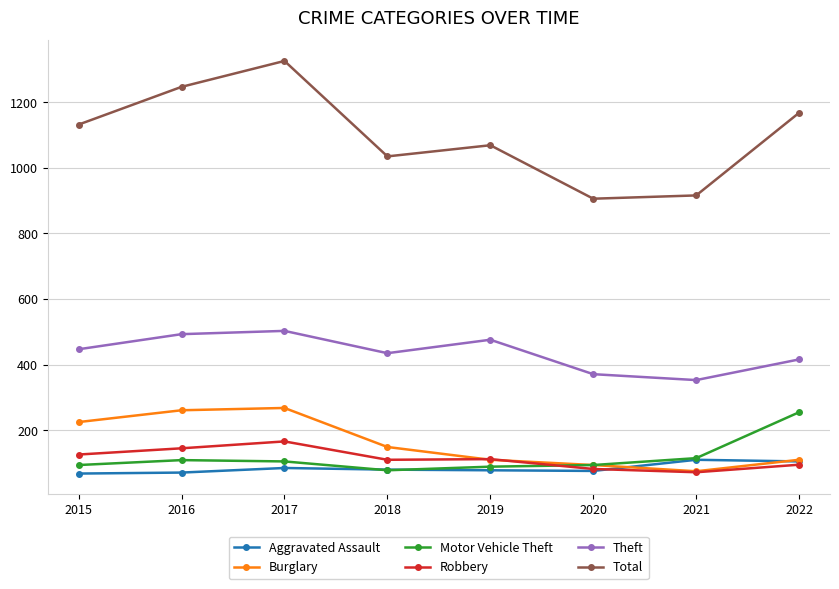

What is the maximum value shown in the chart?

1326